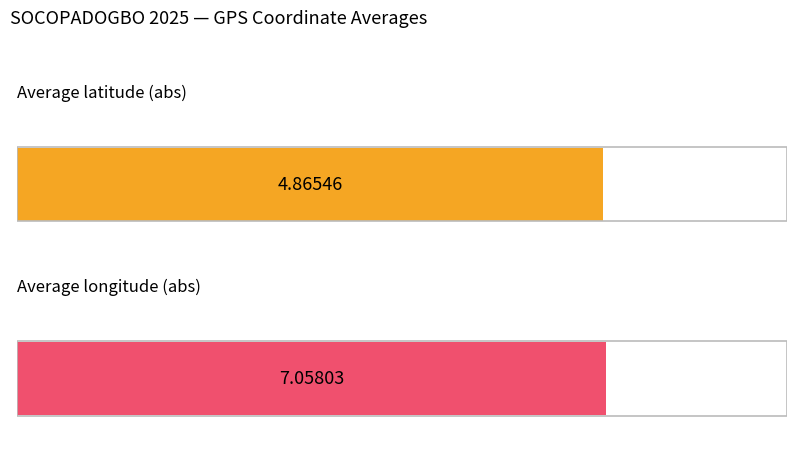

What is the value of the _Point GPS_latitude bar at the 4th from the left?

4.9